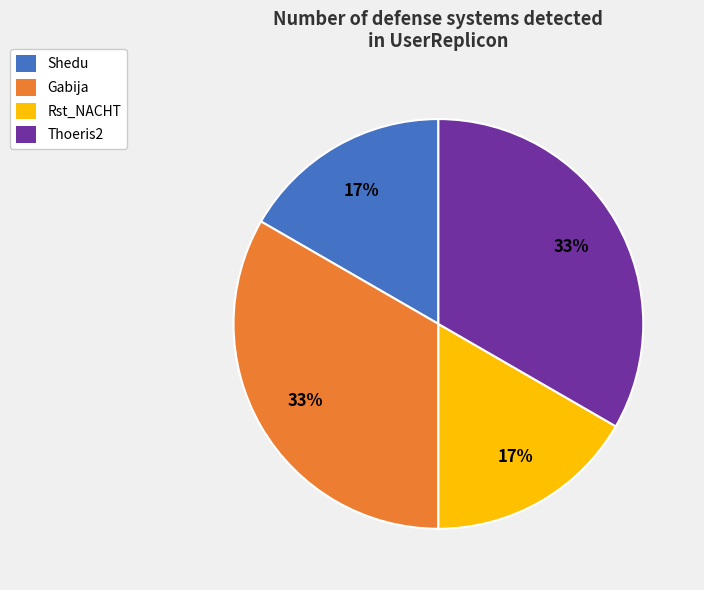

To the nearest percent, what percentage of the pie is Shedu?

17%